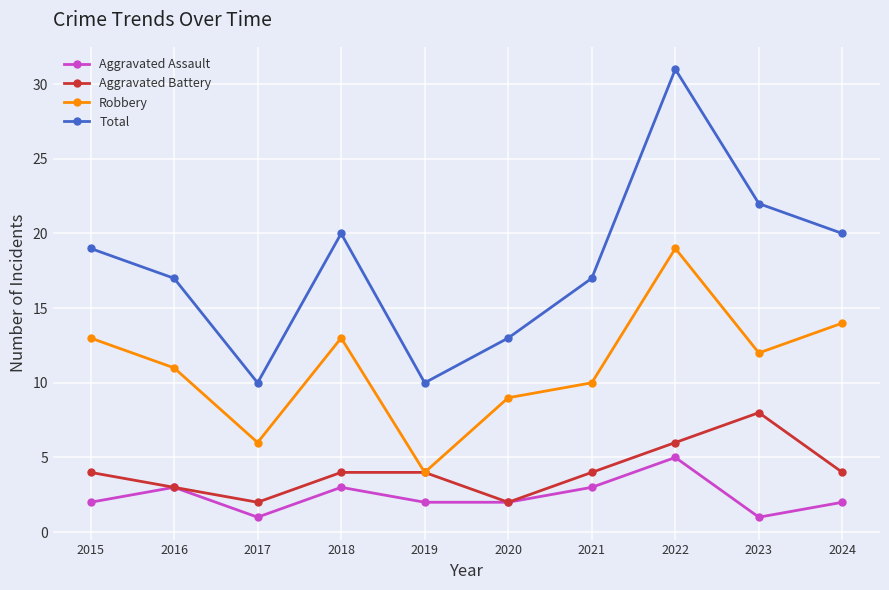

What is the total value across all series at 2016?

34